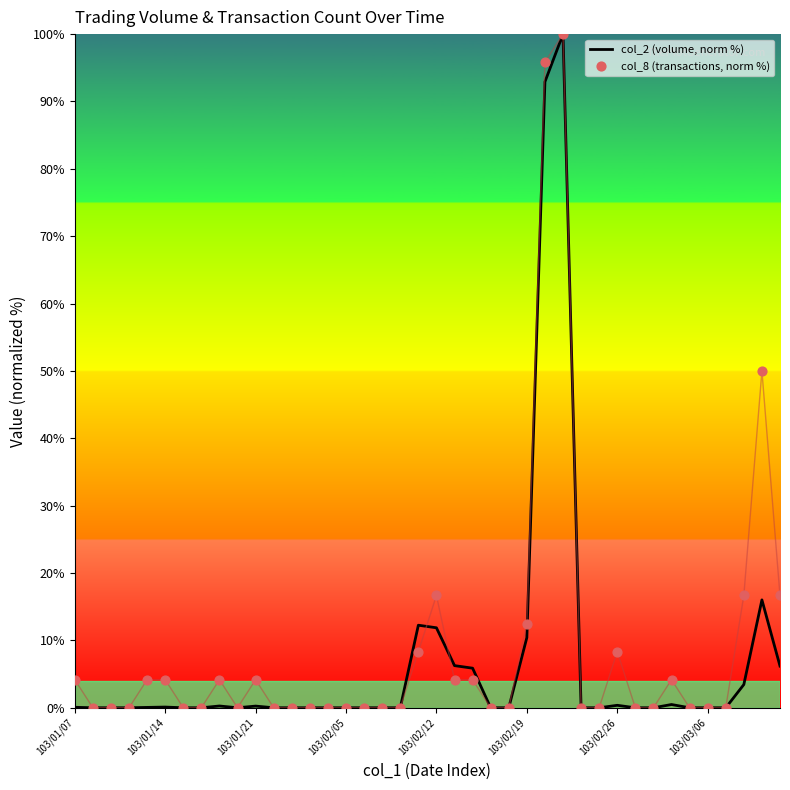

At which category is the sum across all series the highest?

27